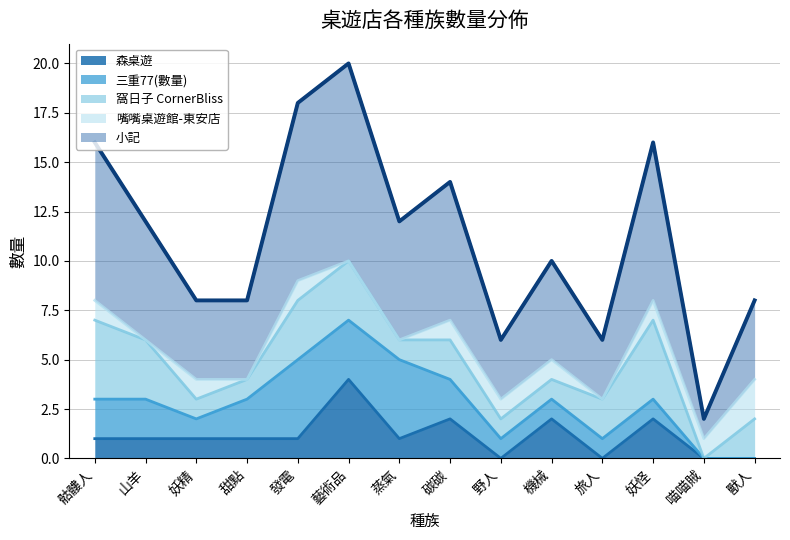

What is the lowest value of the 小記 series?

1